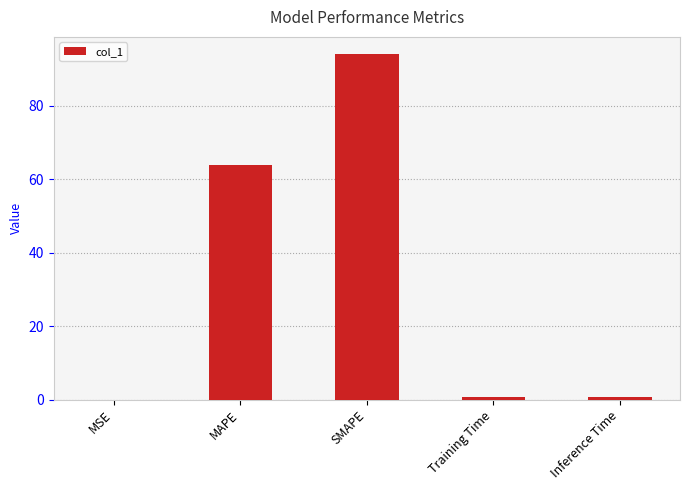

How many categories are shown in the chart?

5